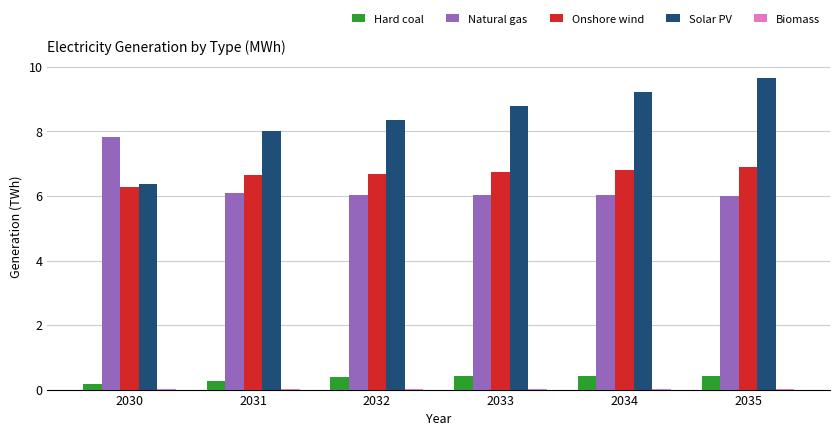

What is the total value across all series at 2030?

20.7